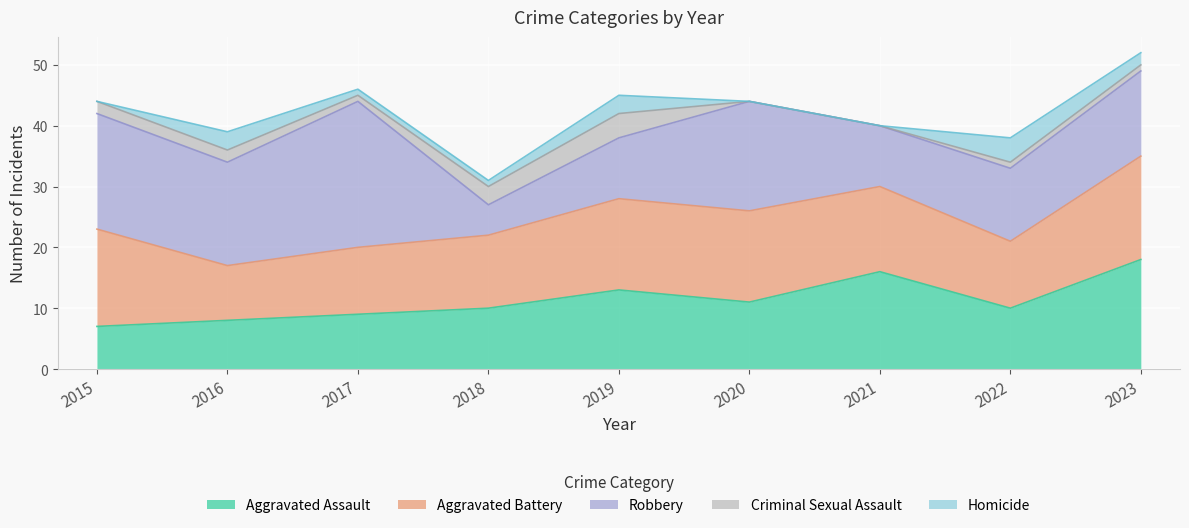

How many interior local valleys does the Robbery series have?

3